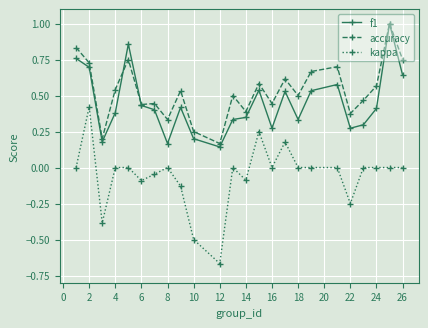

True or false: accuracy has more than 0 interior local peaks.

True